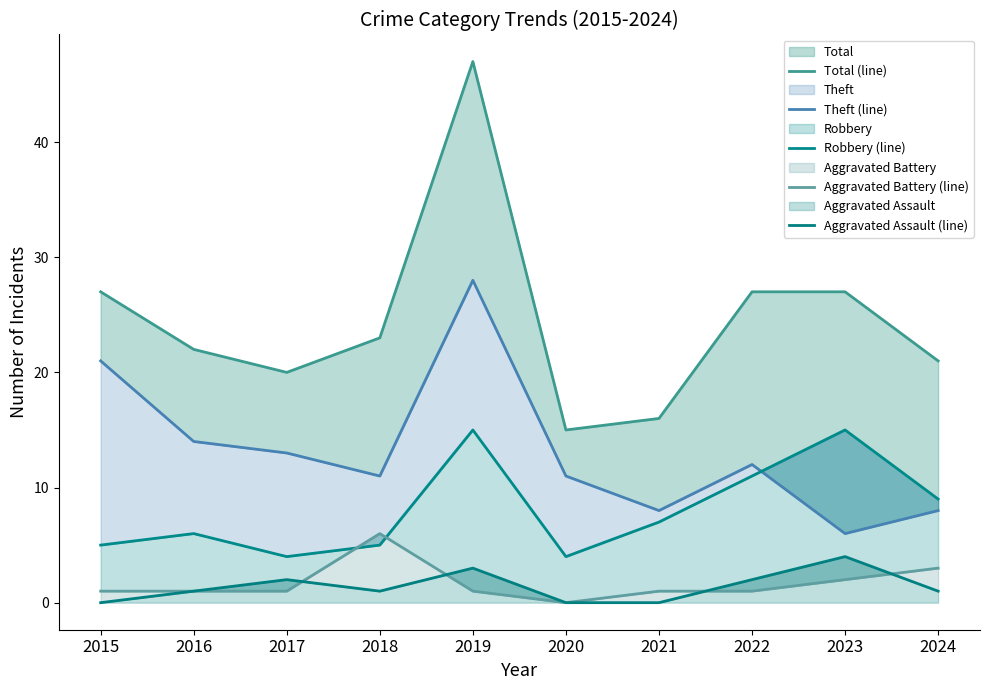

True or false: Aggravated Battery (line) has a value of 9 at 2018.

False